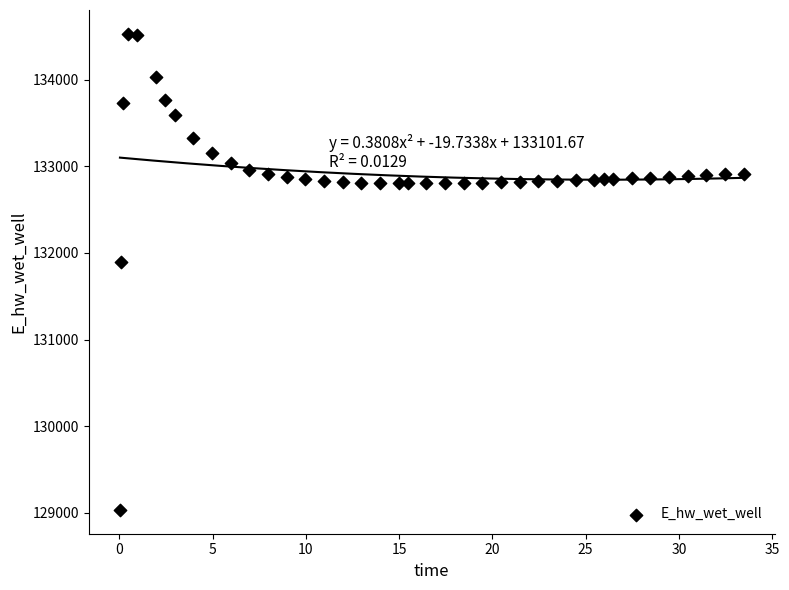

What Y value in the scatter plot is closest to 131782?

131901.5